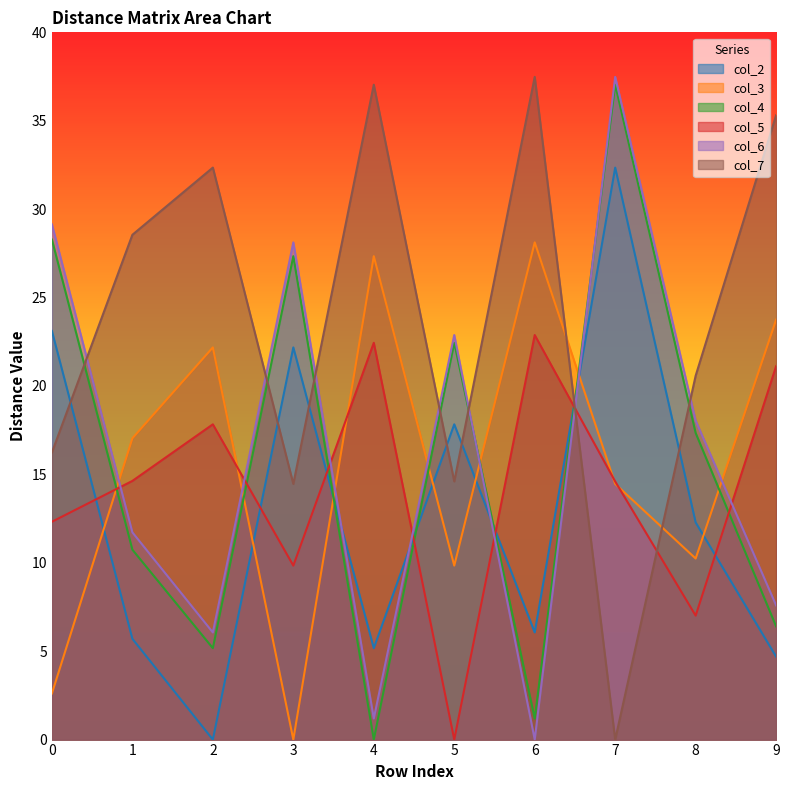

Which series has the largest total across all categories?

col_7